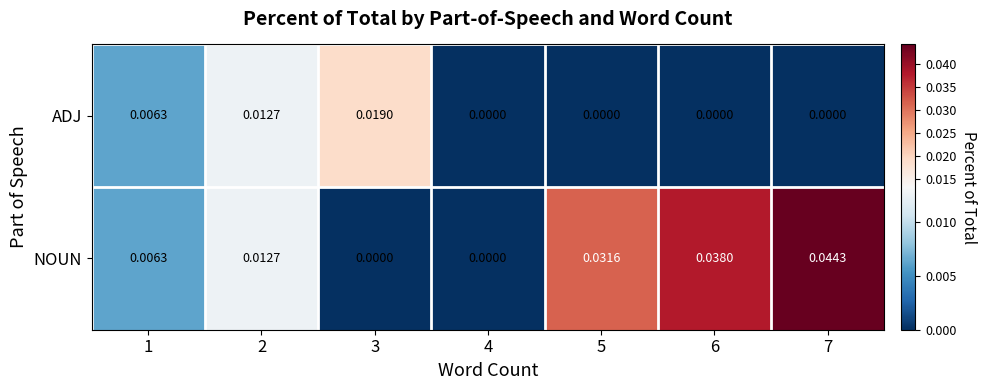

Which series has the largest total across all categories?

NOUN